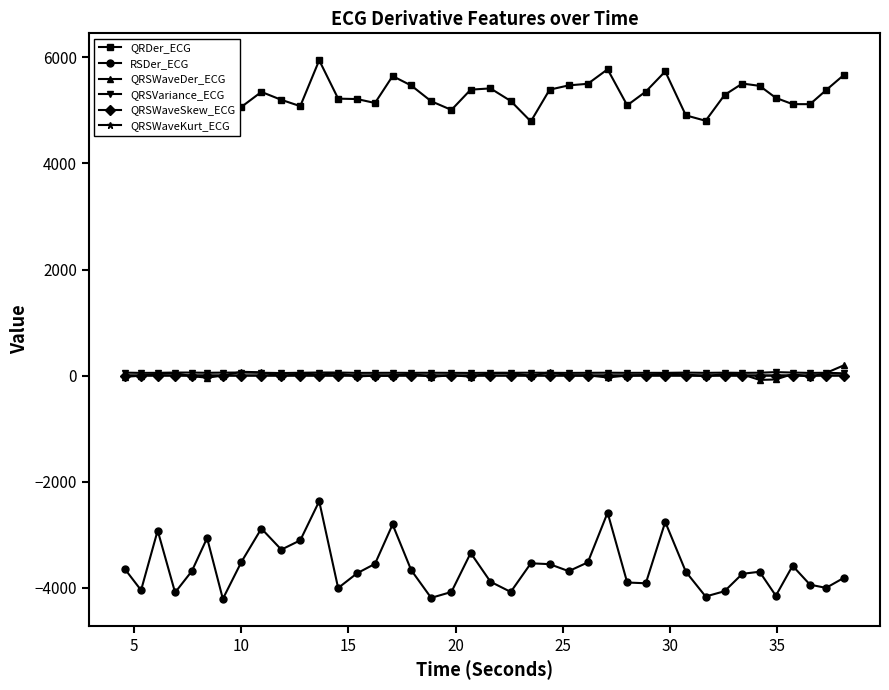

True or false: QRSWaveSkew_ECG has more than 1 points higher than both neighbors.

True